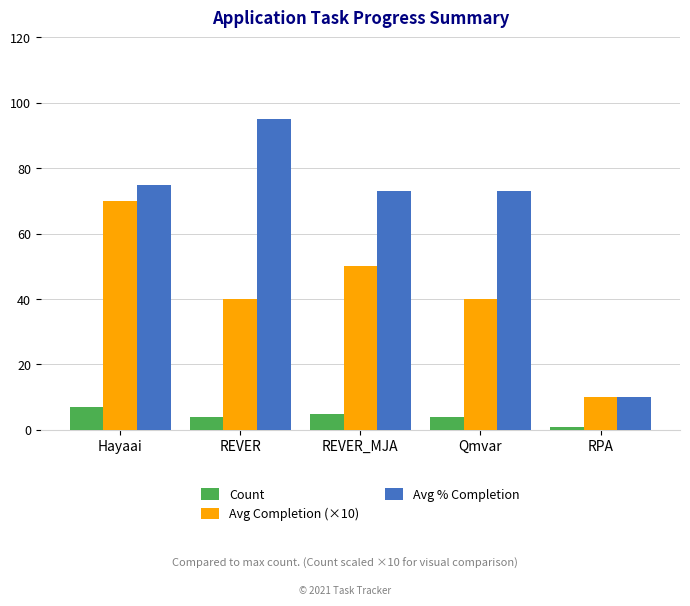

At which category is the sum across all series the highest?

Hayaai